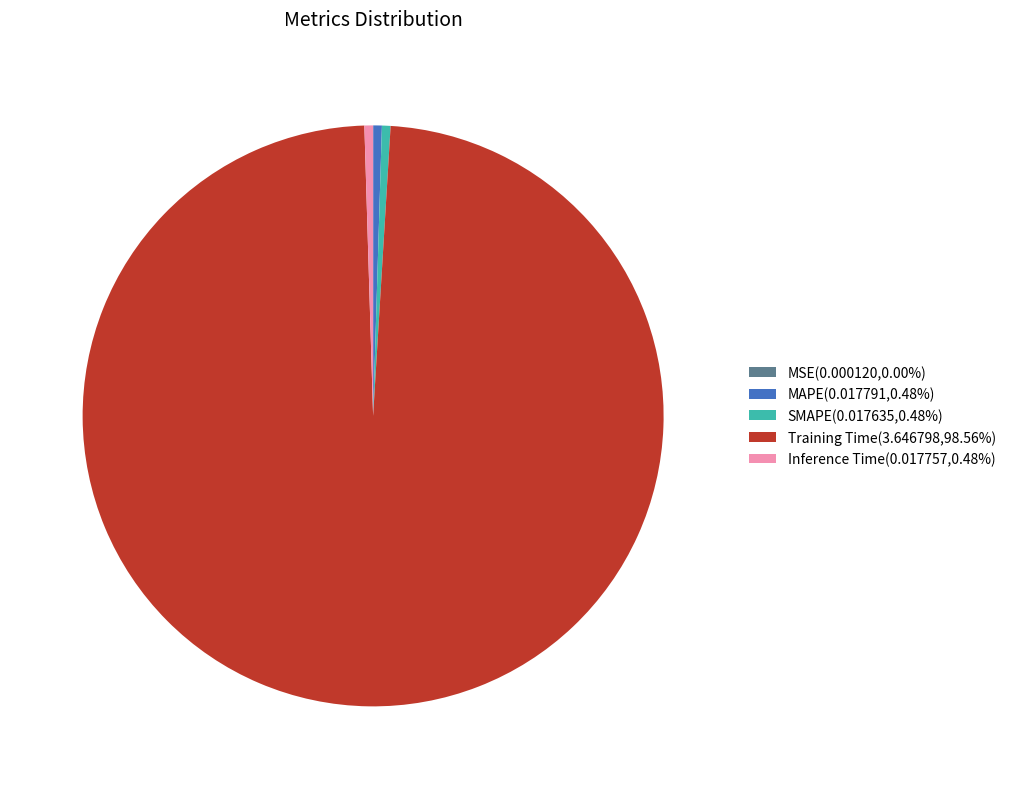

Does Training Time account for over 50% of the chart?

Yes